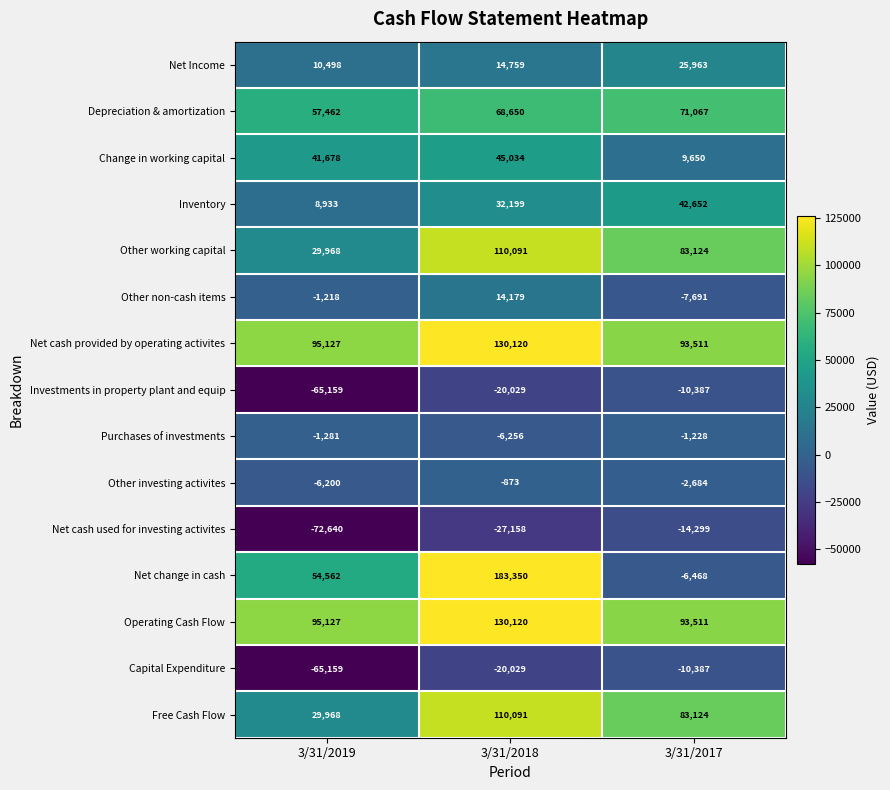

What is the difference between the maximum and minimum values in the Net cash used for investing activites series?

58341